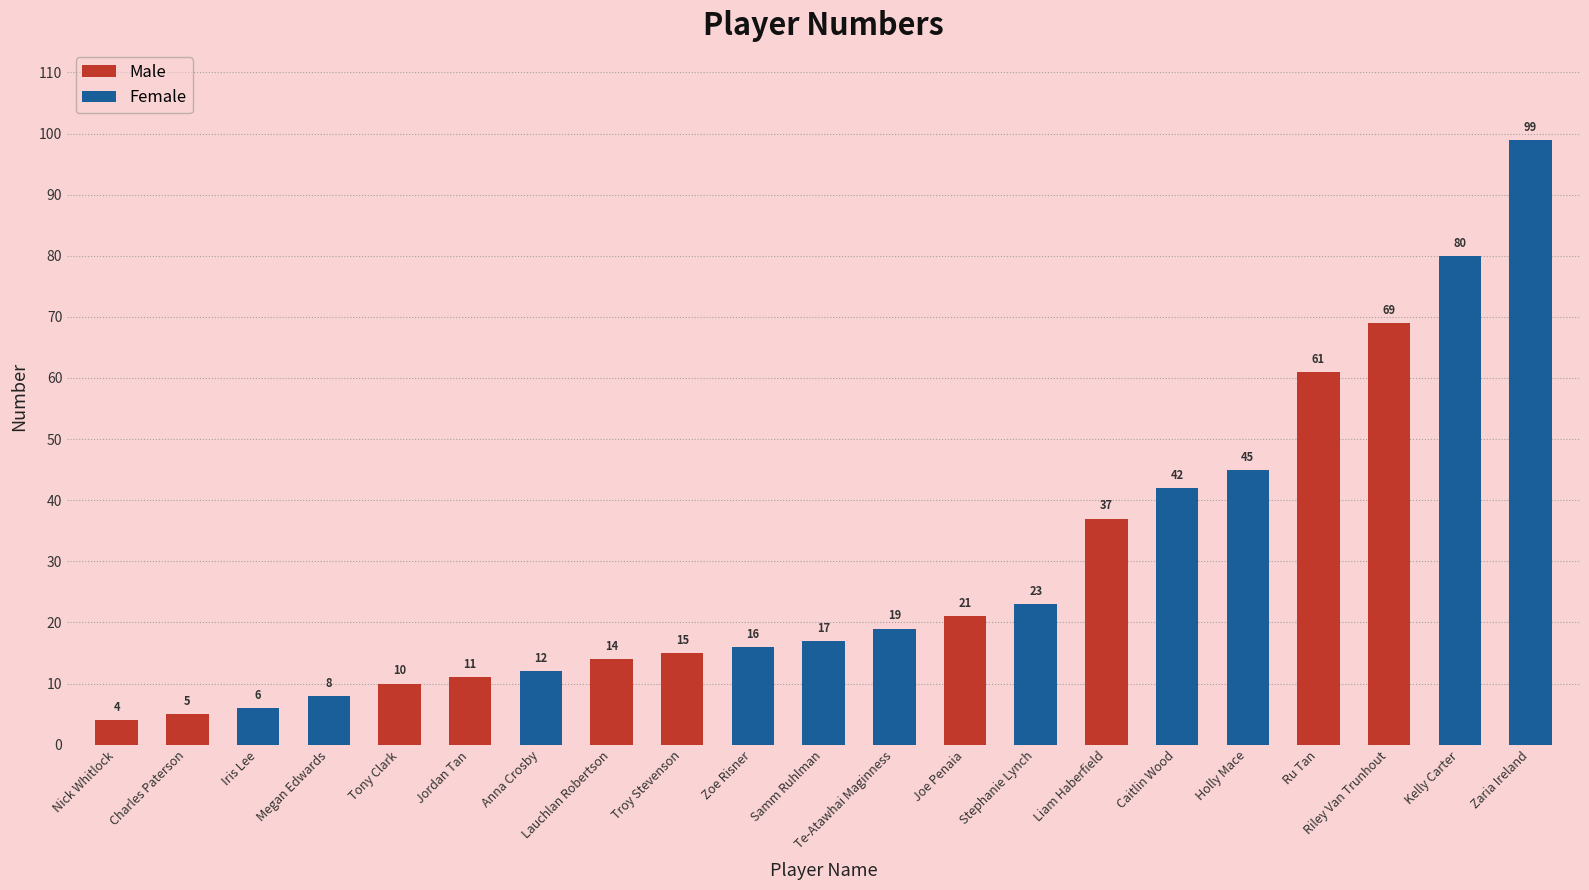

Which has a higher value, Zaria Ireland or Liam Haberfield?

Zaria Ireland